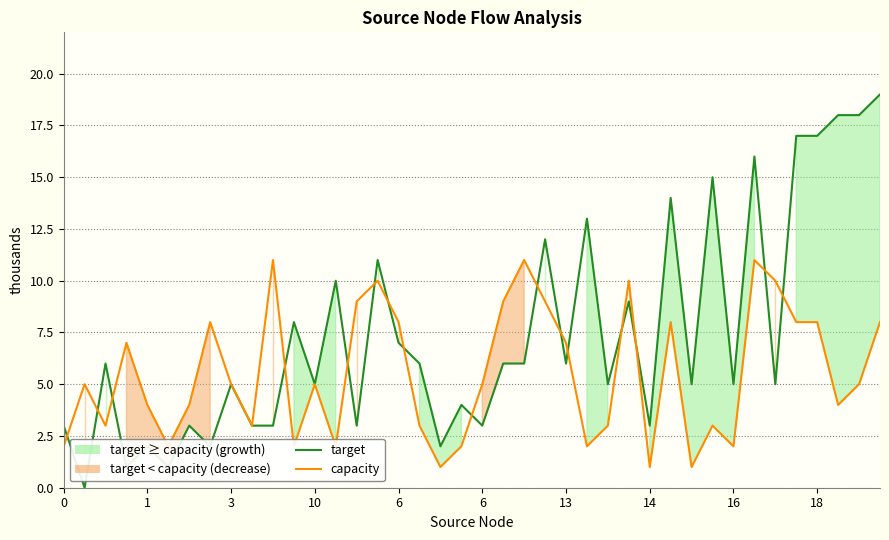

How many categories are shown in the chart?

40